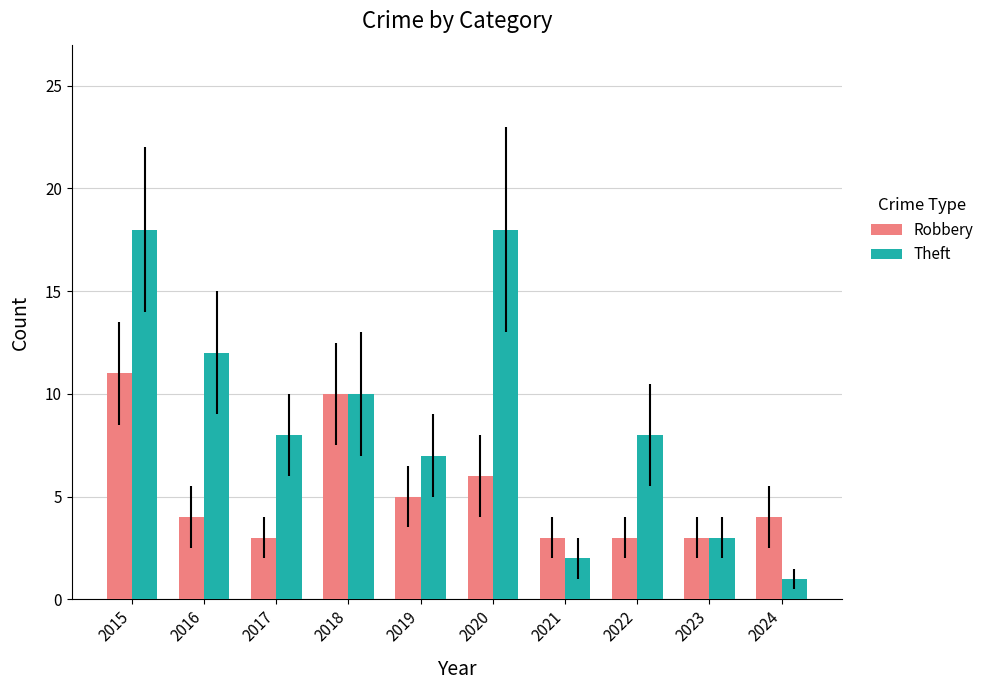

What is the sum of all Theft values?

87